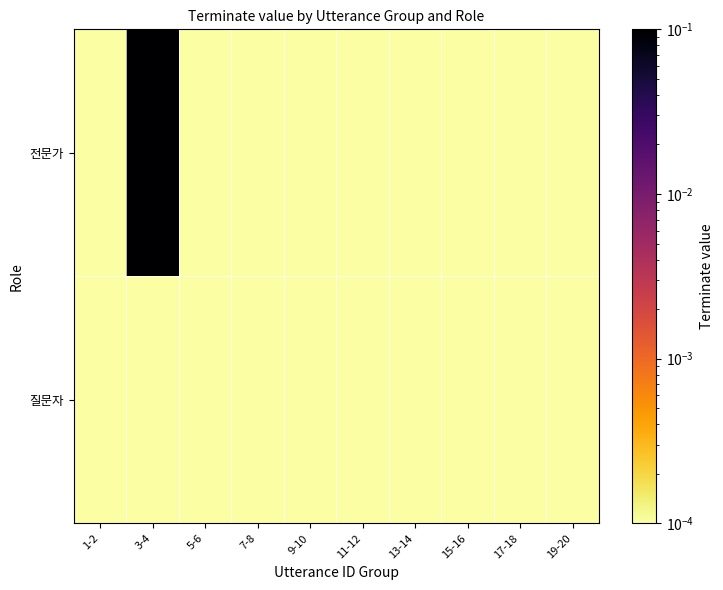

Rank the series at 9-10 from highest to lowest value.

질문자, 전문가